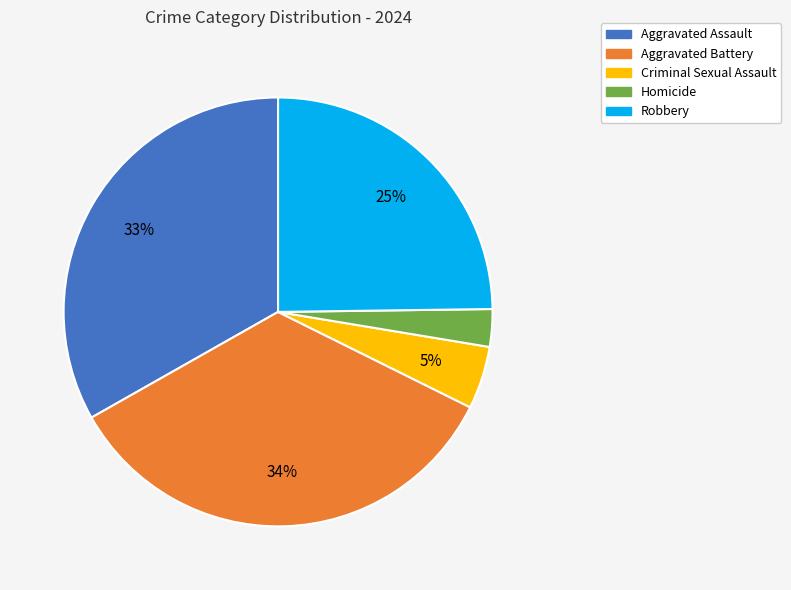

What is the ratio of the value at Aggravated Battery to the value at Aggravated Assault?

1.0